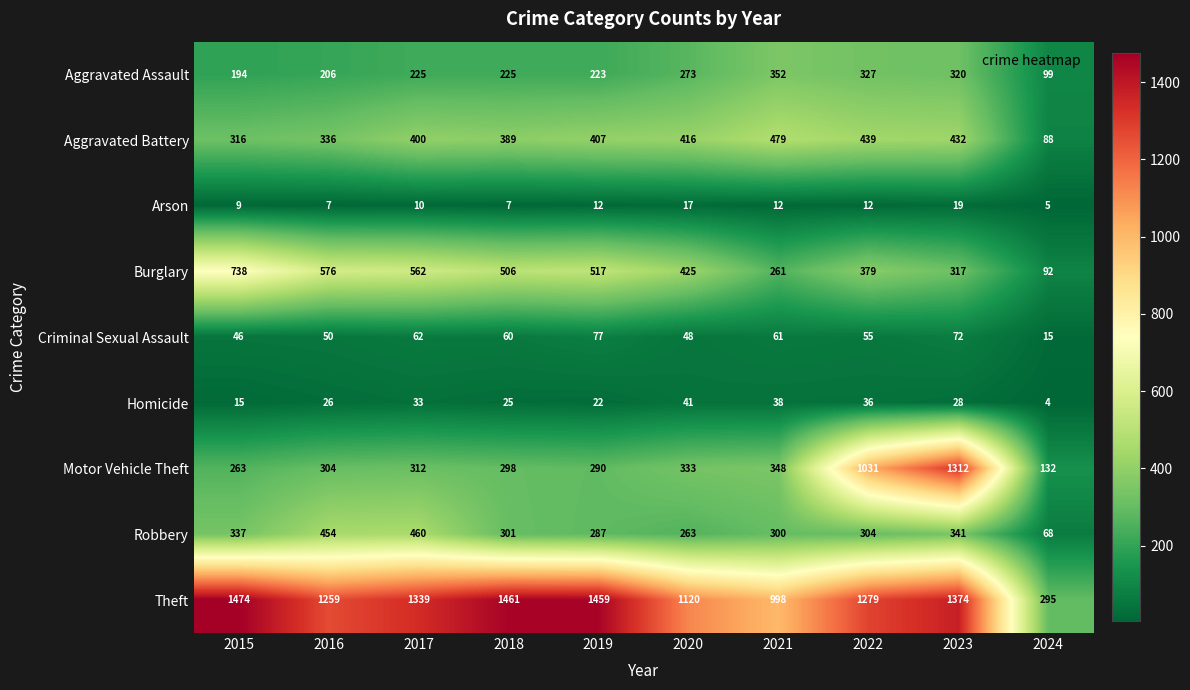

List the series in order of their peak value, highest first.

Theft, Motor Vehicle Theft, Burglary, Aggravated Battery, Robbery, Aggravated Assault, Criminal Sexual Assault, Homicide, Arson